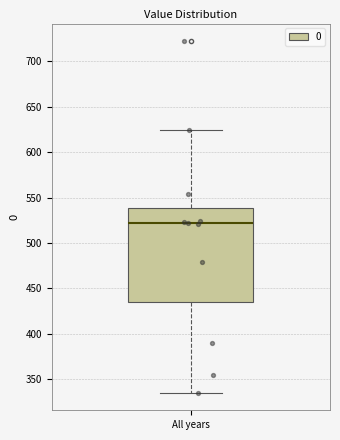

Where is the upper edge of the box for All years on the y-axis? The values are not printed on the chart, so give them approximately, as read against the axis.

540